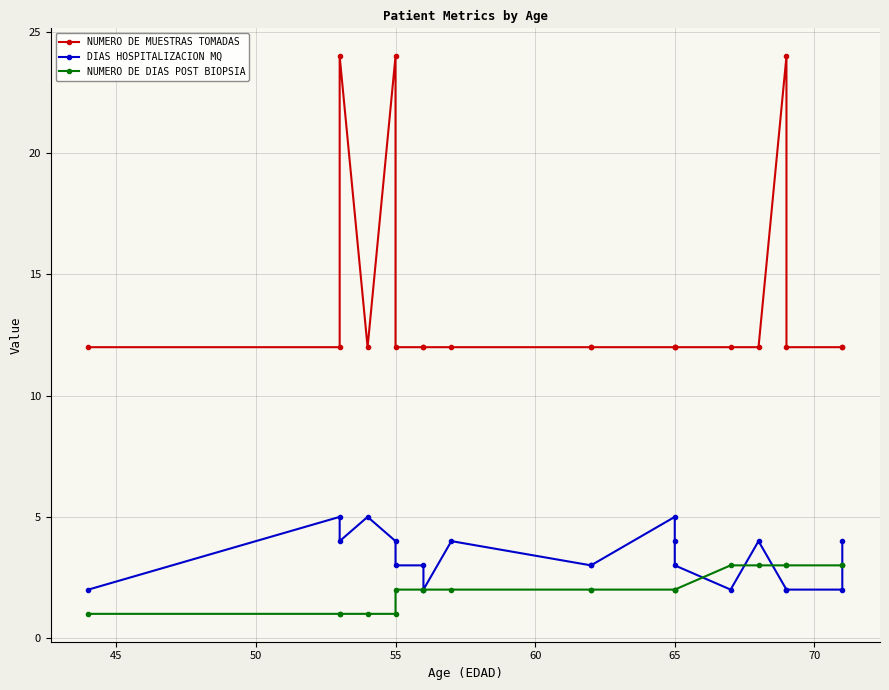

Reading left to right, transcribe all the data shown in this chart.

NUMERO DE MUESTRAS TOMADAS: 12	12	24	12	24	12	12	12	12	12	12	12	12	12	12	12	24	12	12	12
DIAS HOSPITALIZACION MQ: 2	5	4	5	4	3	3	2	4	3	3	5	4	3	2	4	2	2	2	4
NUMERO DE DIAS POST BIOPSIA: 1	1	1	1	1	2	2	2	2	2	2	2	2	2	3	3	3	3	3	3